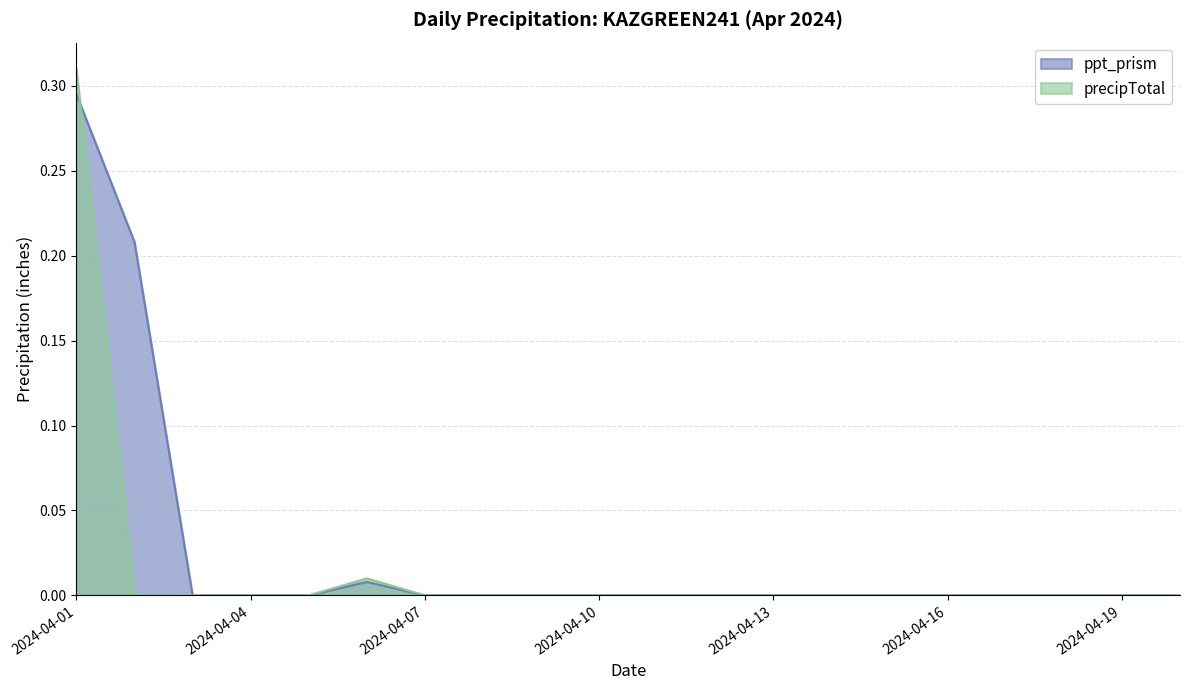

How many times do ppt_prism and precipTotal cross each other?

1